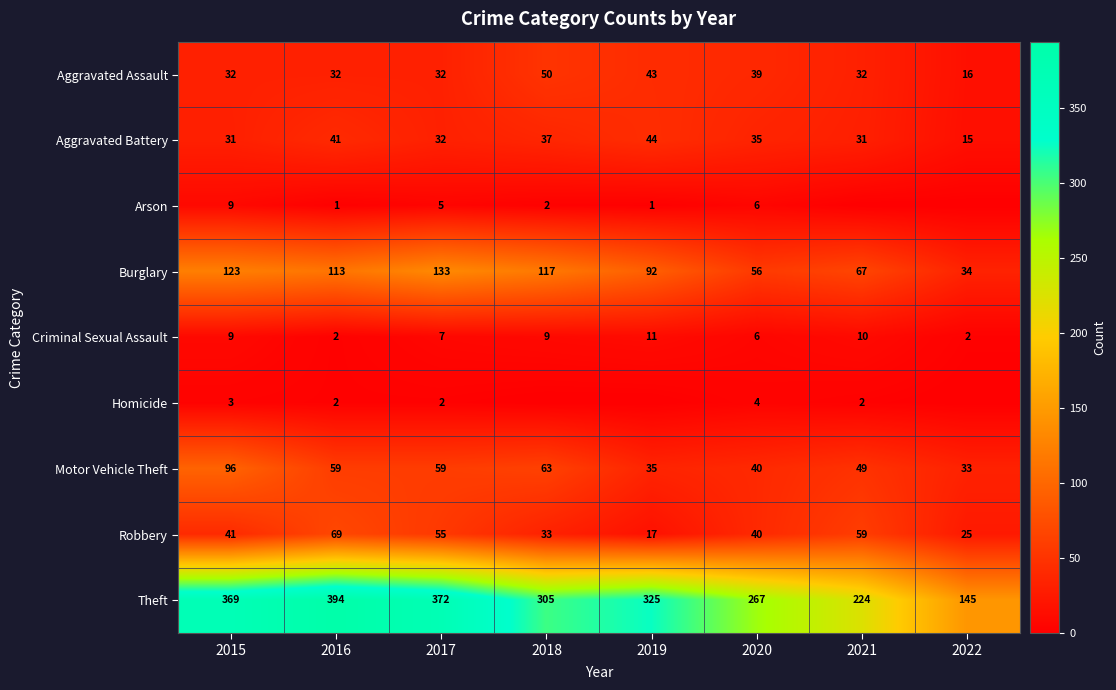

What is the difference between the highest and lowest values at 2016?

393